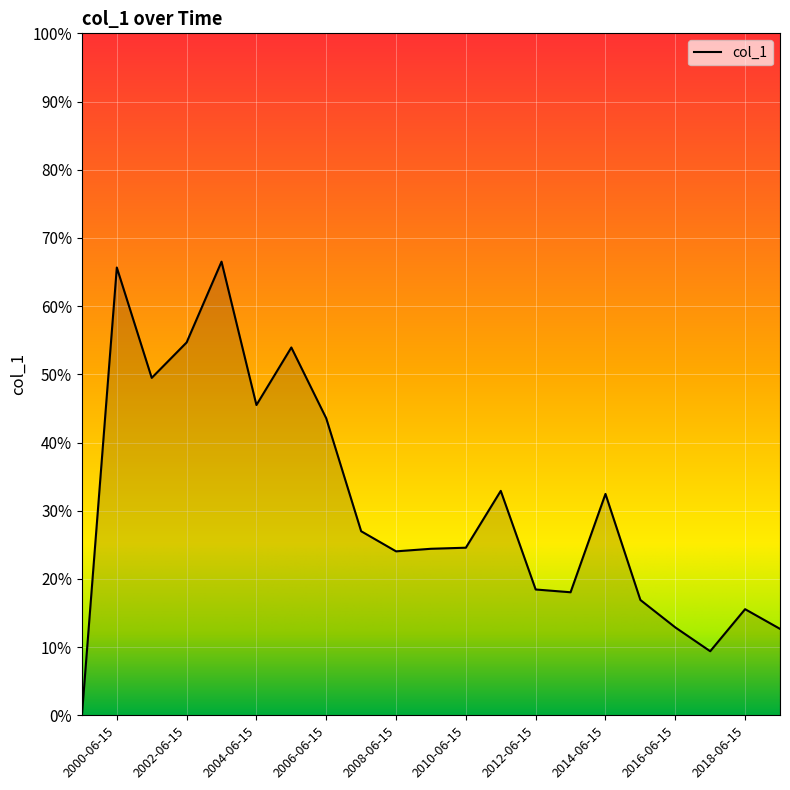

Does the chart have visible grid lines?

Yes